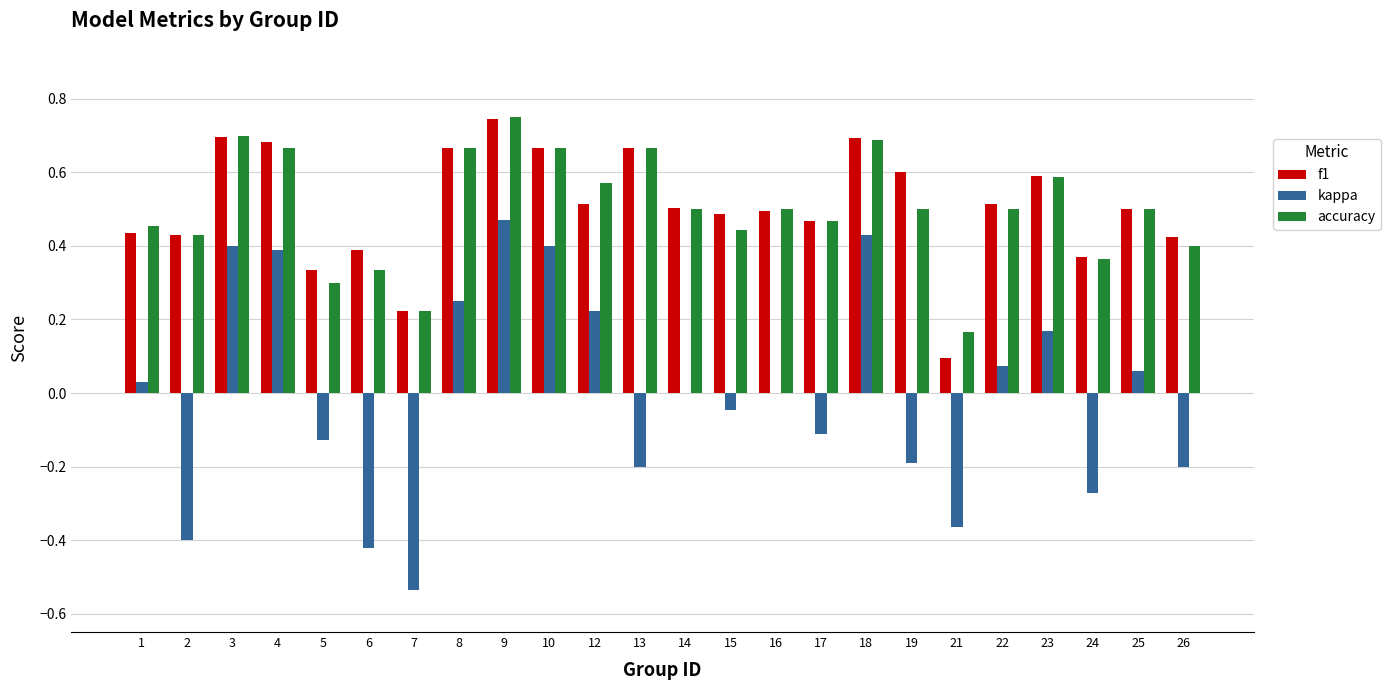

The kappa series shows -0.4 at 21. True or false?

True